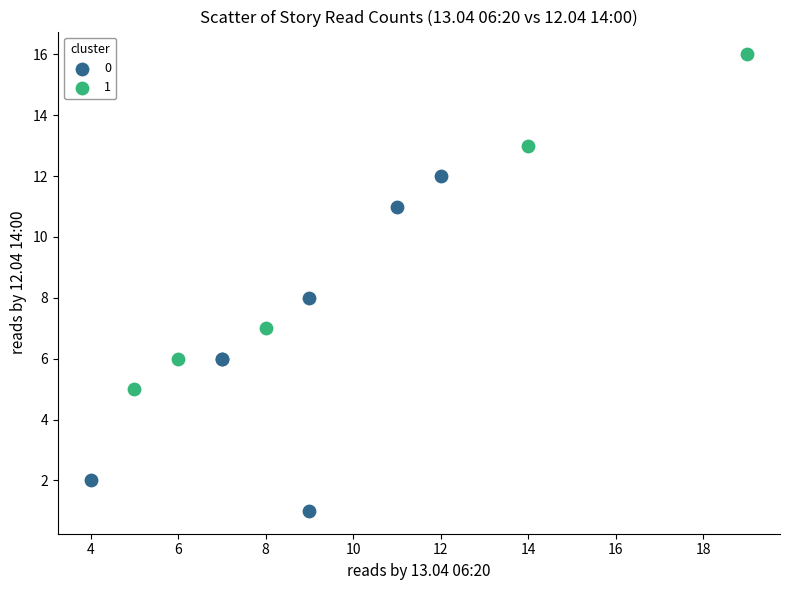

What are all the series names shown in the legend?

0, 1